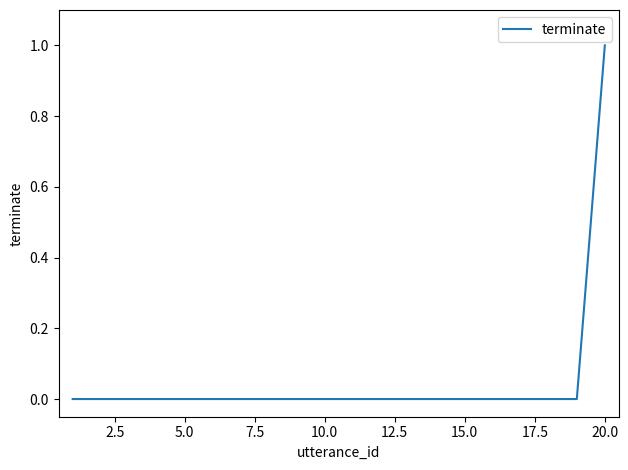

What is the greatest value displayed?

1